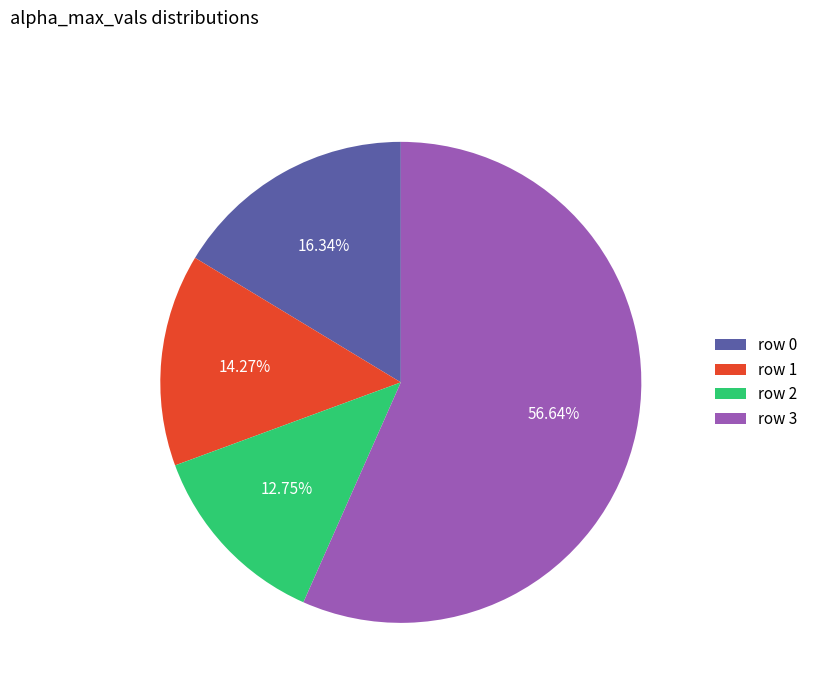

Is the sum of row 0 and row 3 greater than half?

Yes